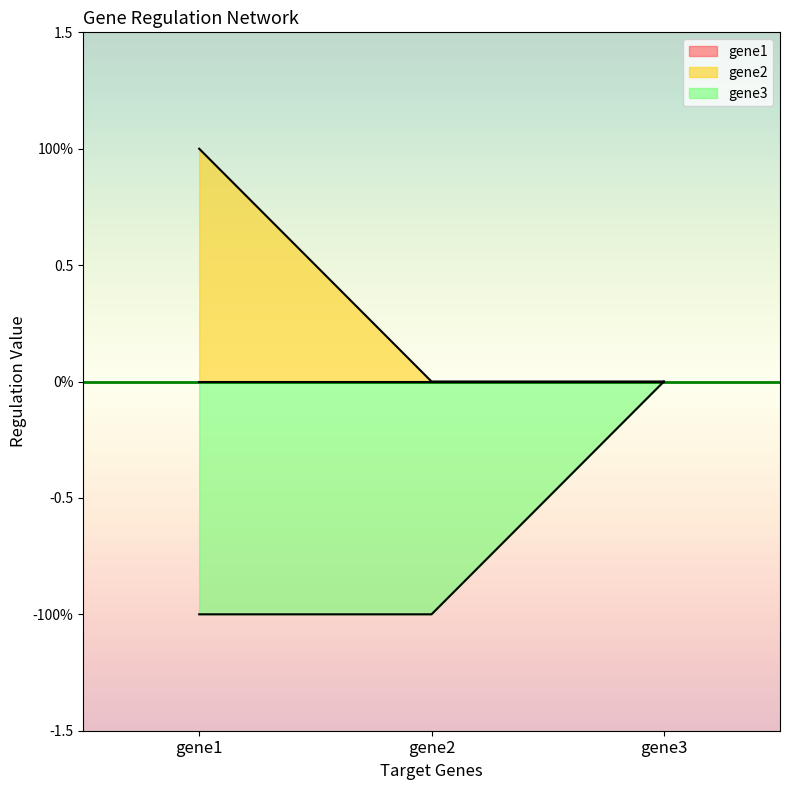

Reading left to right, extract all data points from this chart.

gene2: gene1=1	gene2=0	gene3=0
gene3: gene1=-1	gene2=-1	gene3=0